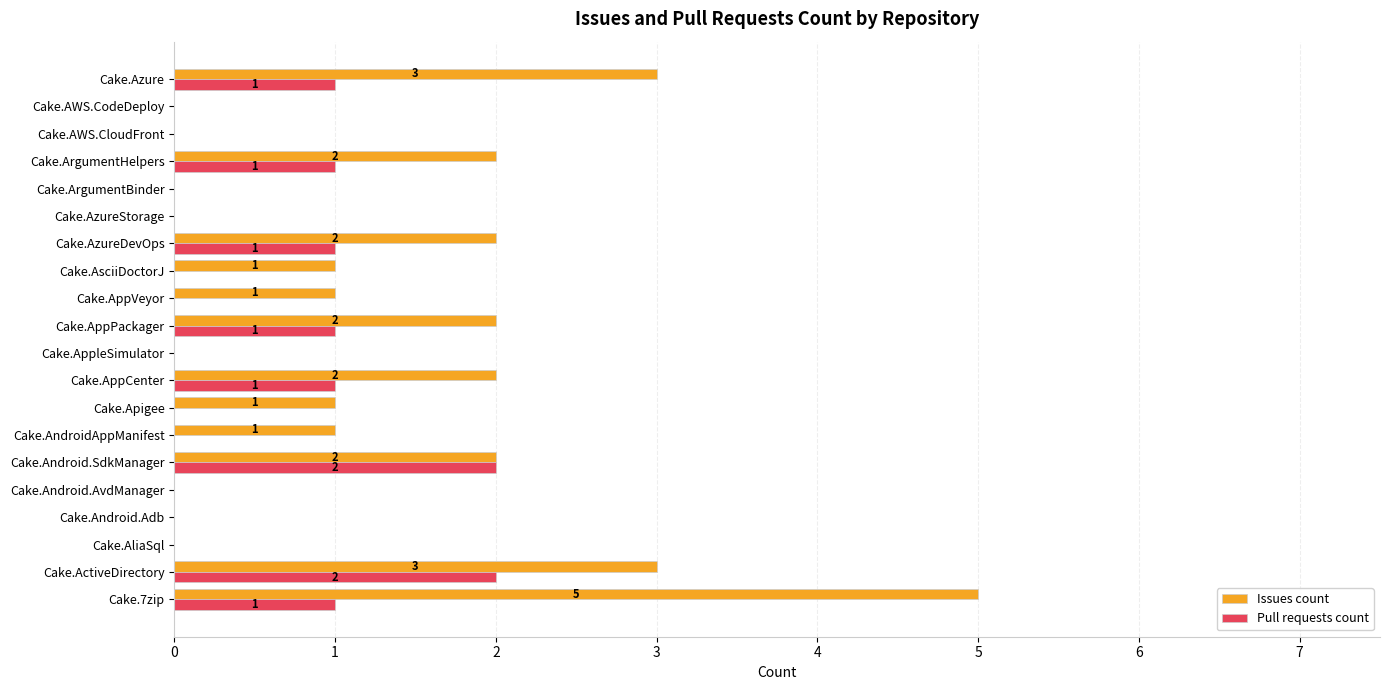

Which series has the largest total across all categories?

Issues count